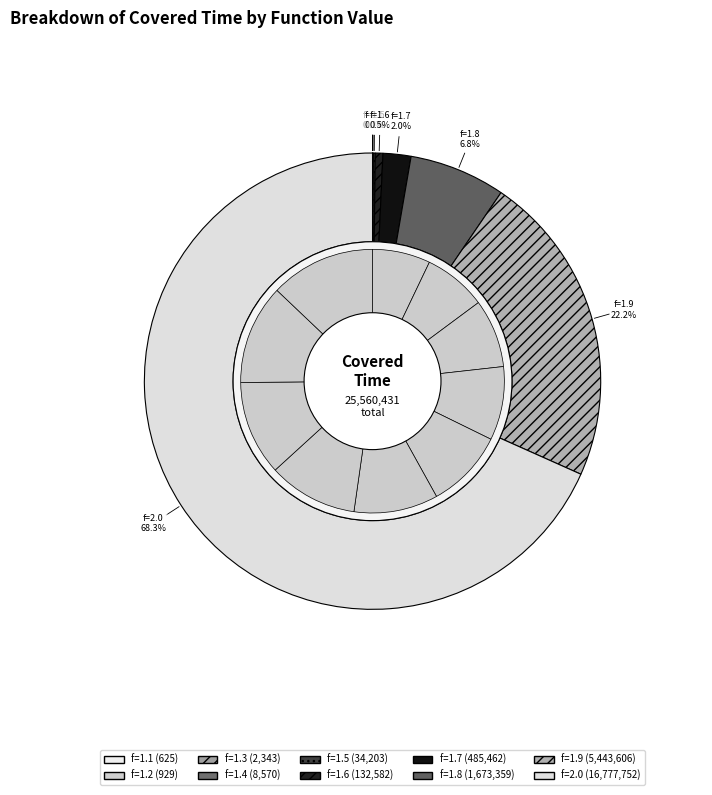

Is there a majority slice in this chart?

No